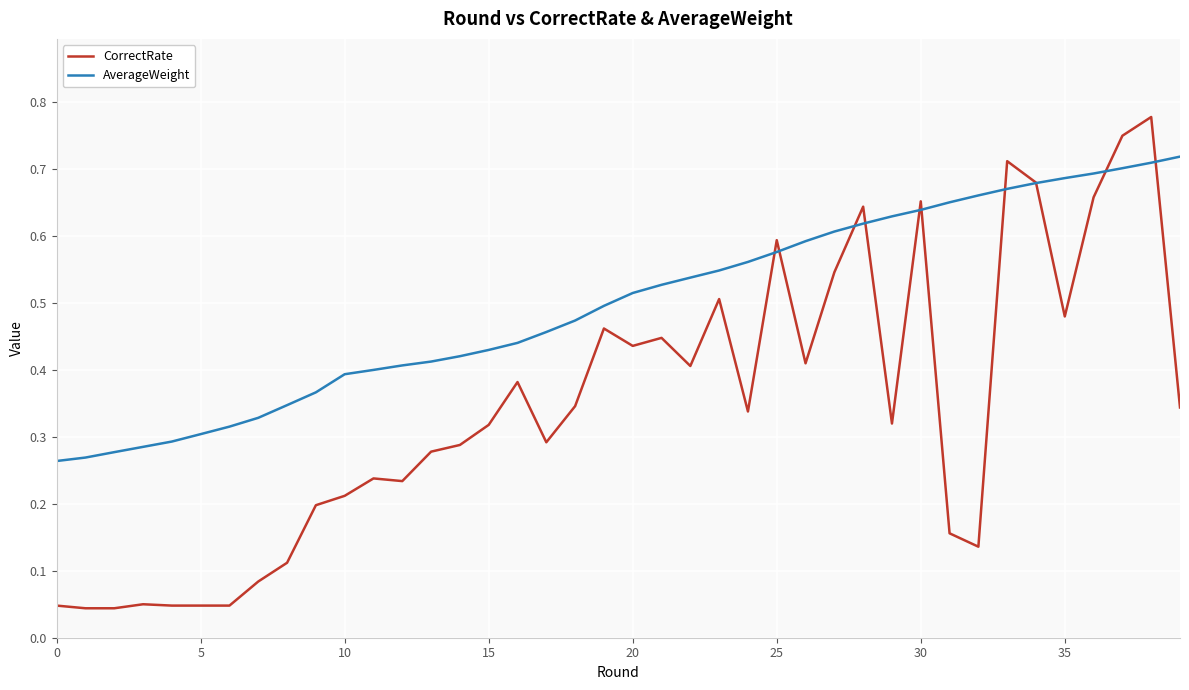

True or false: CorrectRate has more than 1 points higher than both neighbors.

True